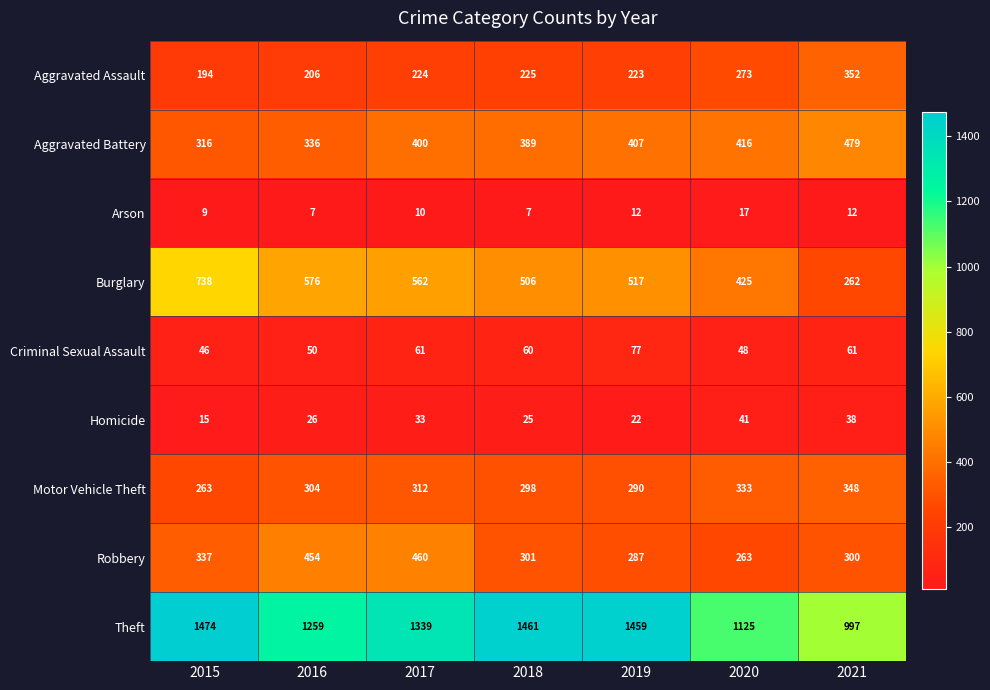

Where does the Burglary series first go above 517?

2015